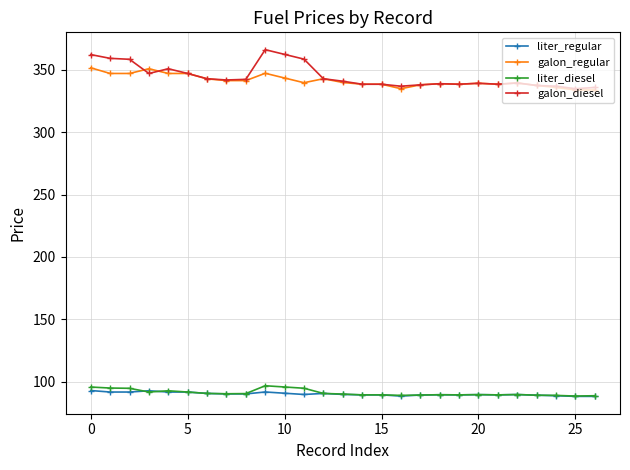

Is this an area chart (filled region under the line)?

No